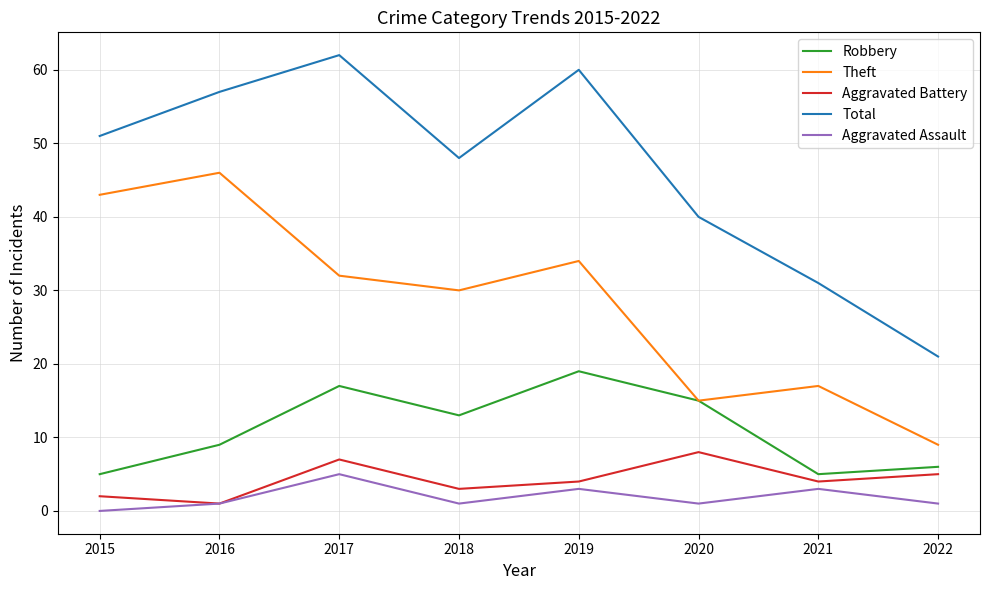

Where is the first local maximum for Robbery?

2017